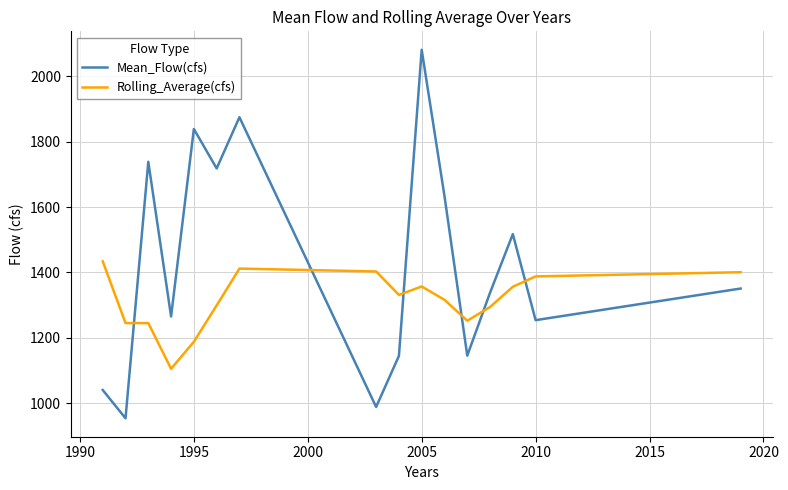

After their last crossing, which series has the higher values: Mean_Flow(cfs) or Rolling_Average(cfs)?

Rolling_Average(cfs)